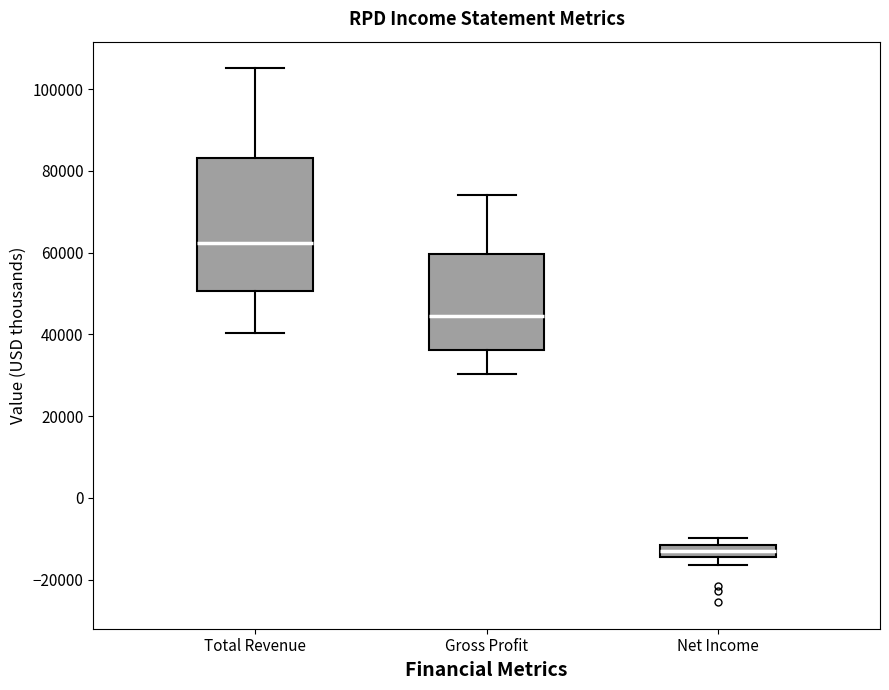

Comparing the boxes themselves (not the whiskers), which one is the tallest?

Total Revenue